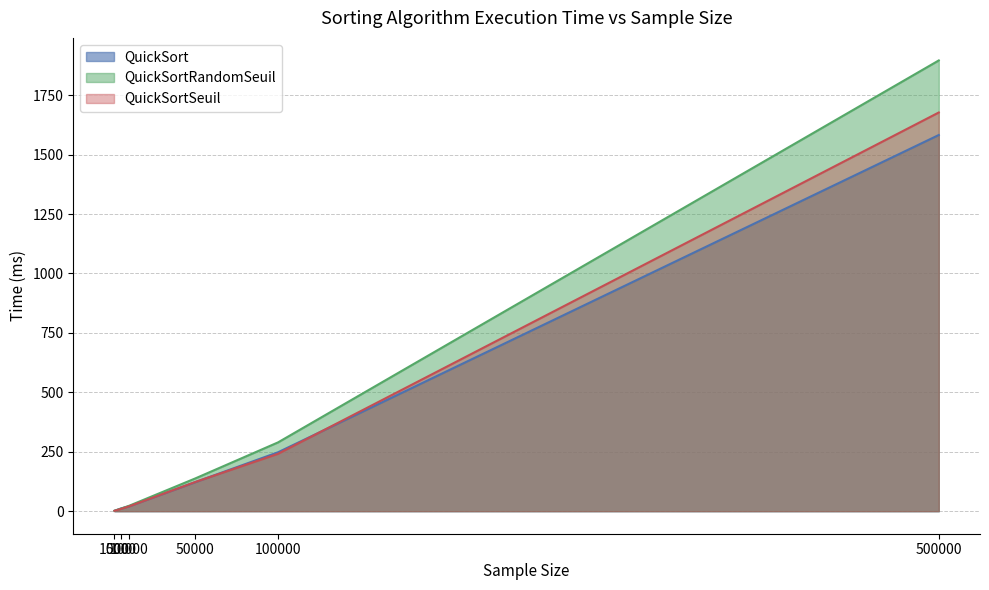

Is it true that QuickSortSeuil equals 20.8 at 10000?

True